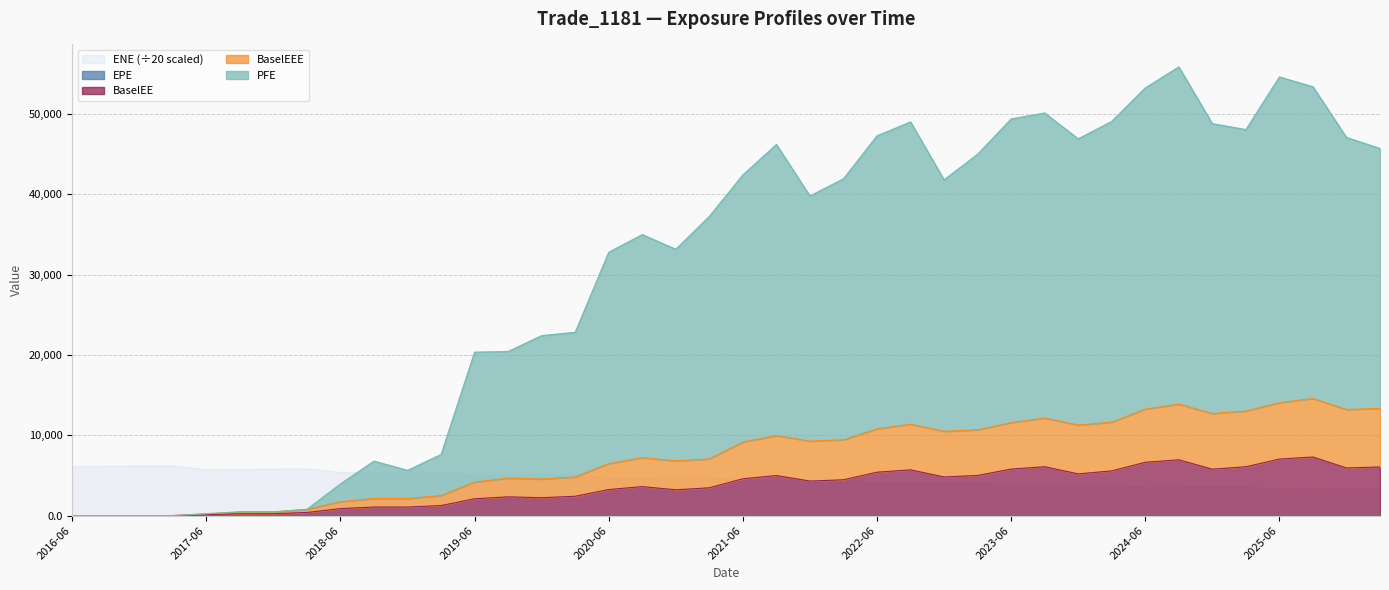

The value of EPE at 2016-06 is 0.0. True or false?

True